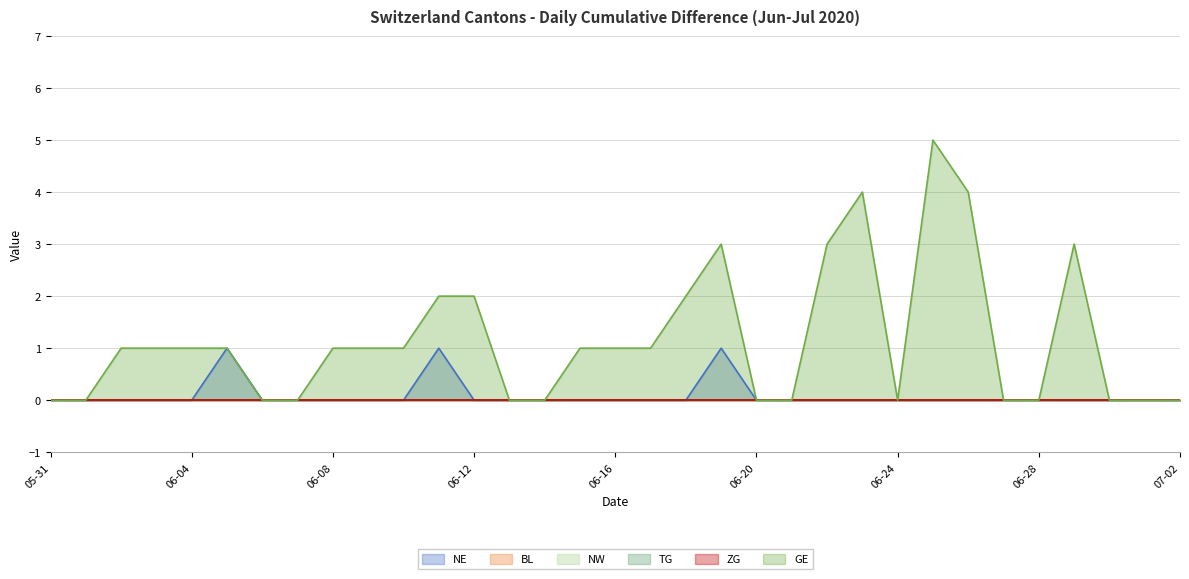

Which series has the largest total across all categories?

GE